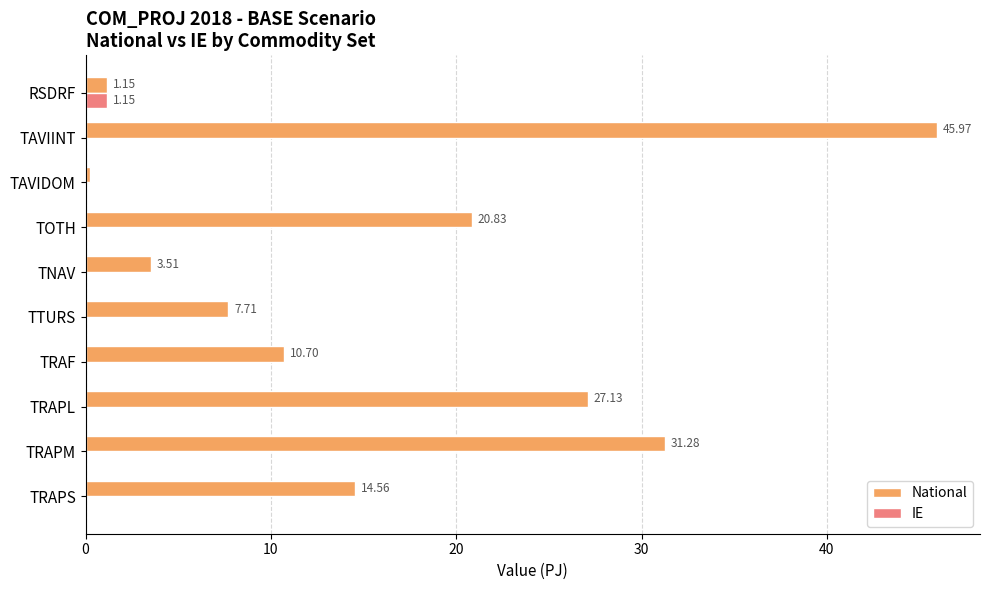

Between TNAV and TAVIDOM, which series saw the biggest shift?

National